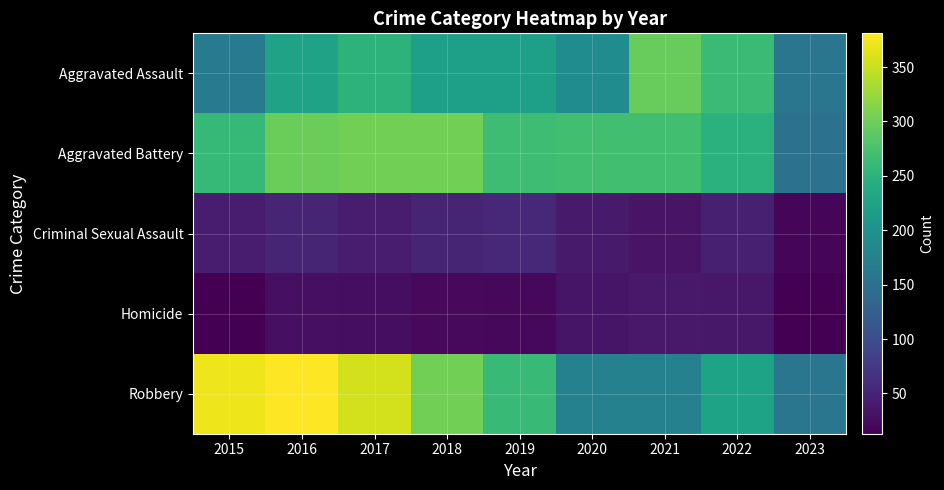

Which series has the largest range (max minus min)?

Robbery